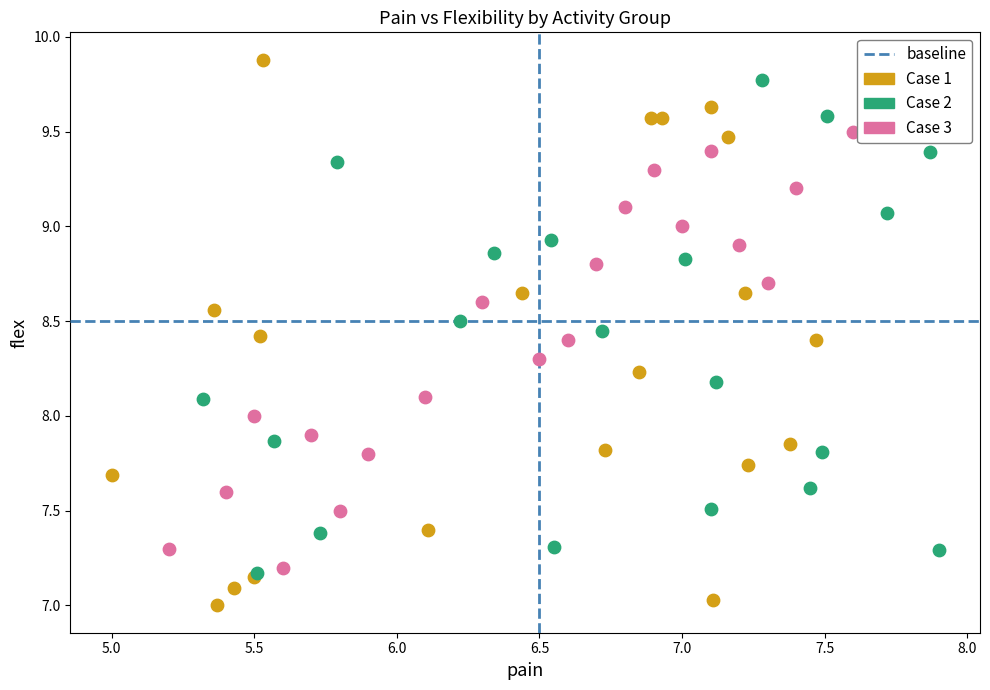

Which series contains the highest Y value?

Case 1